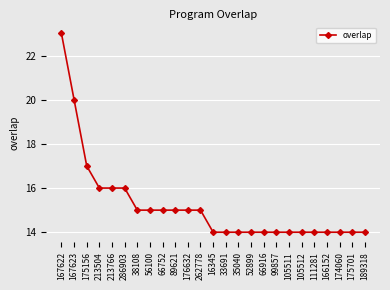

What is the value of the 11th point from the left?

15